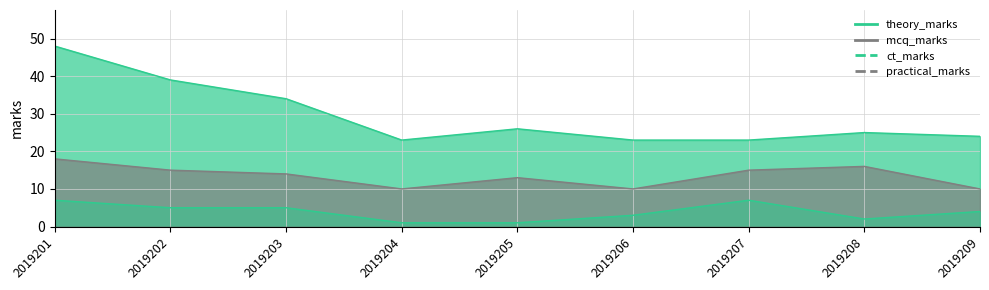

What is the difference between the second highest and second lowest values in the theory_marks series?

16